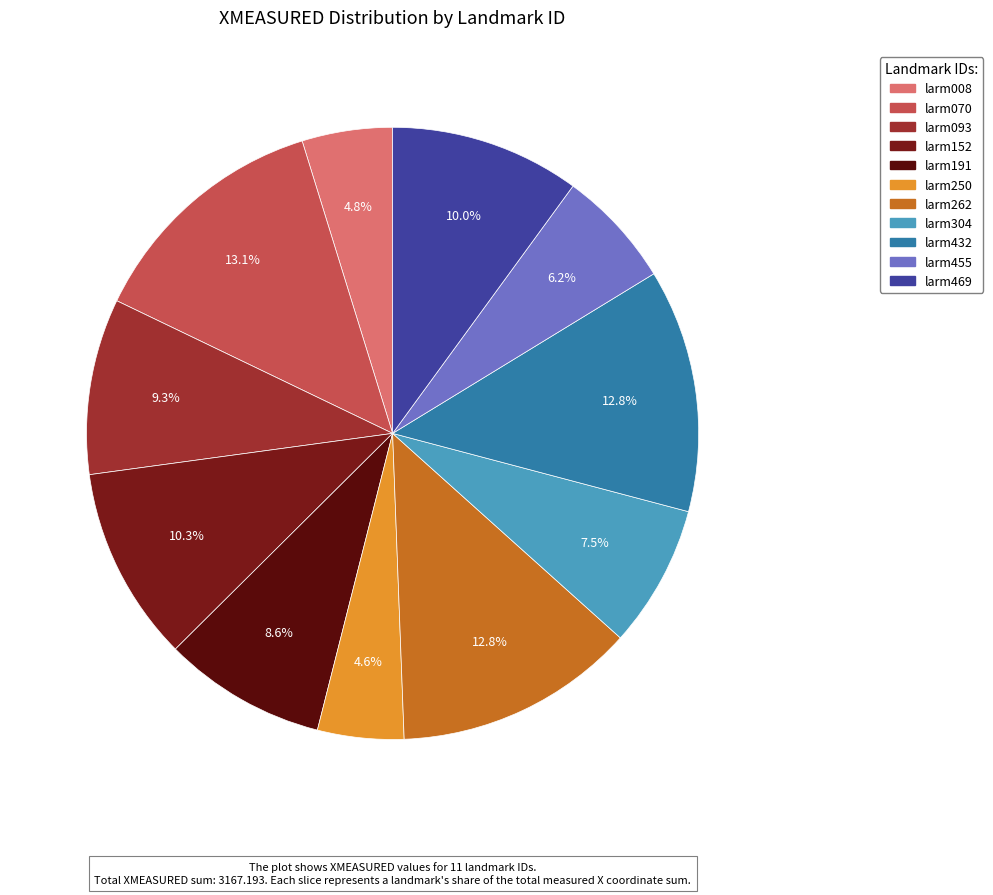

To the nearest percent, what percentage of the pie is larm093?

9%